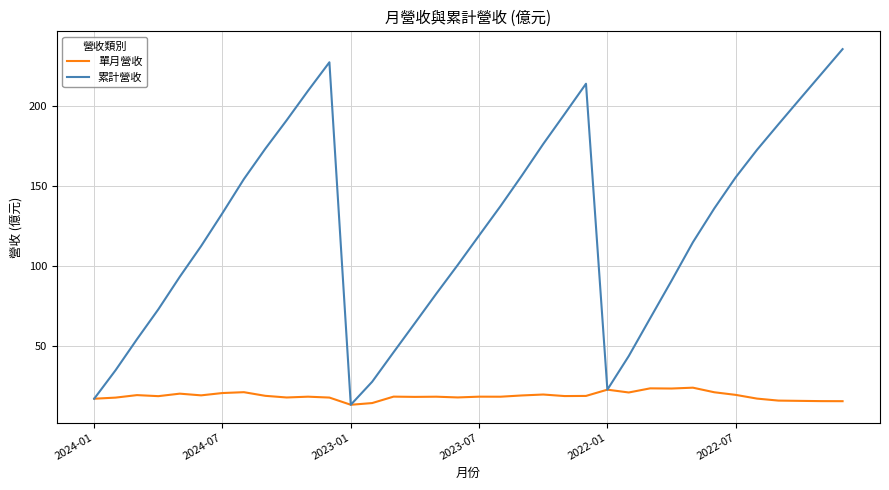

What is the minimum value shown in the chart?

13.3